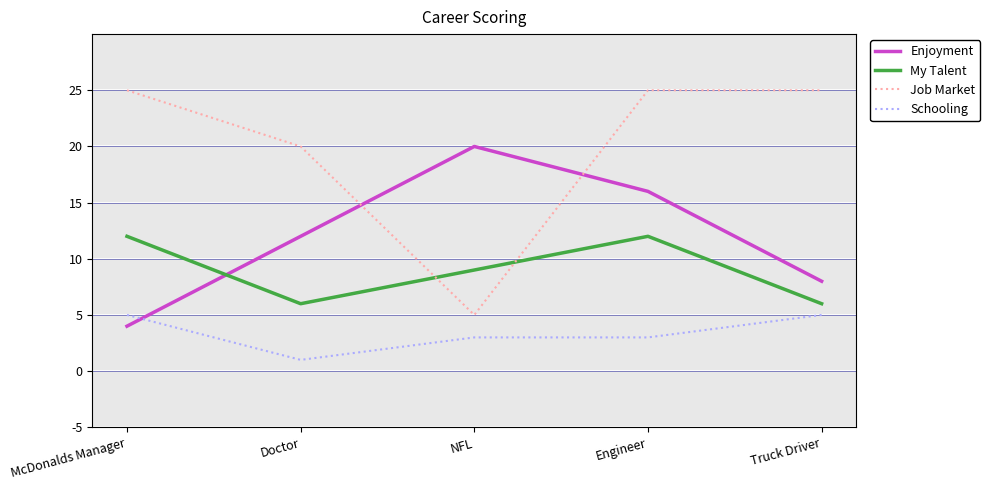

Reading left to right, list all the values displayed in this chart.

Enjoyment: 4	12	20	16	8
My Talent: 12	6	9	12	6
Job Market: 25	20	5	25	25
Schooling: 5	1	3	3	5